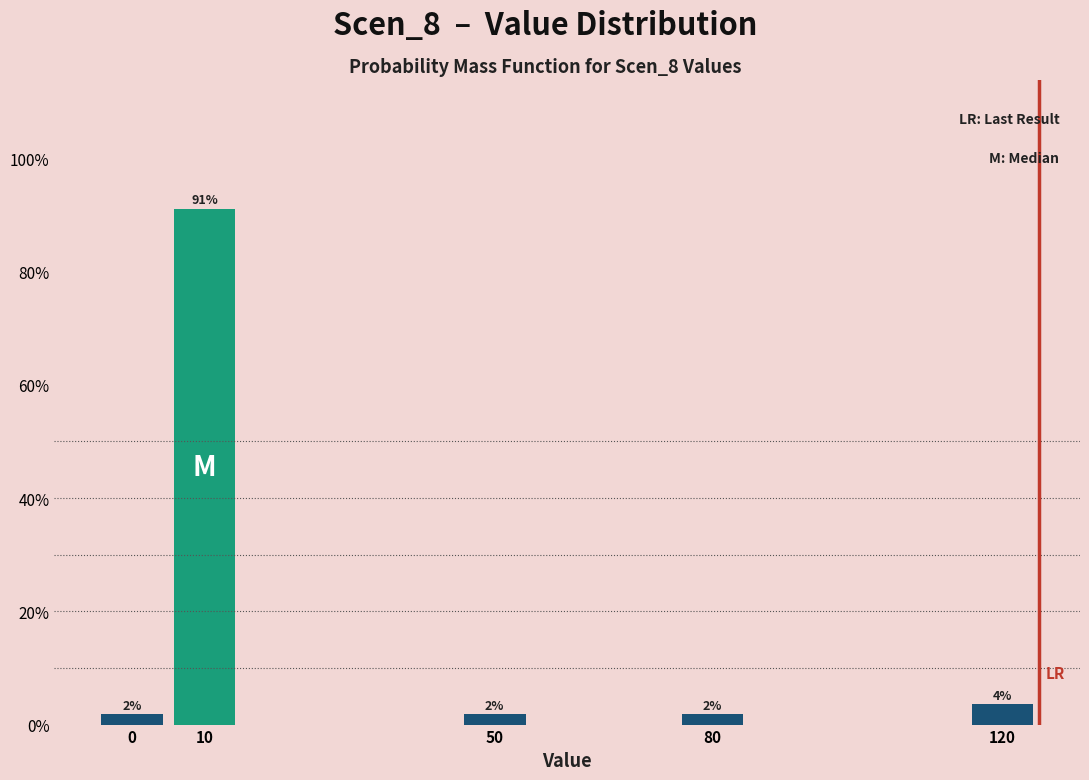

Are the bars horizontal?

No